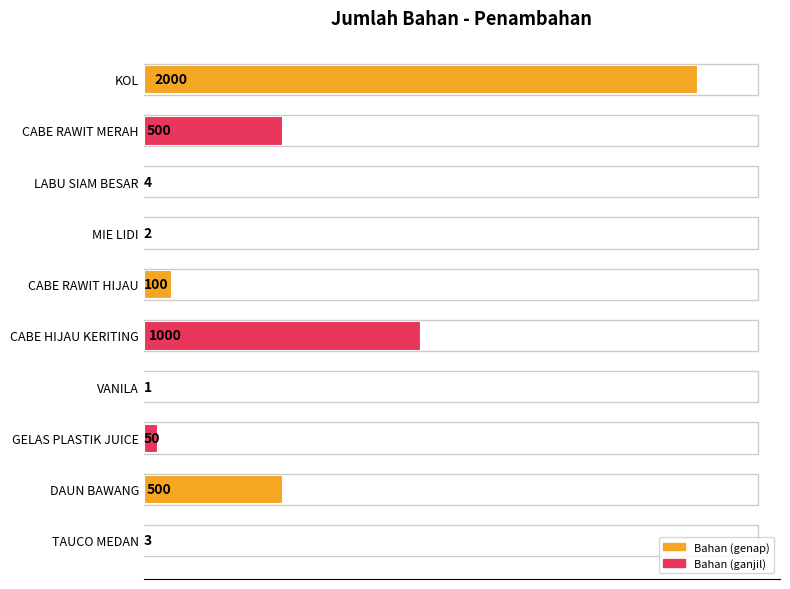

What is the greatest value displayed?

2000